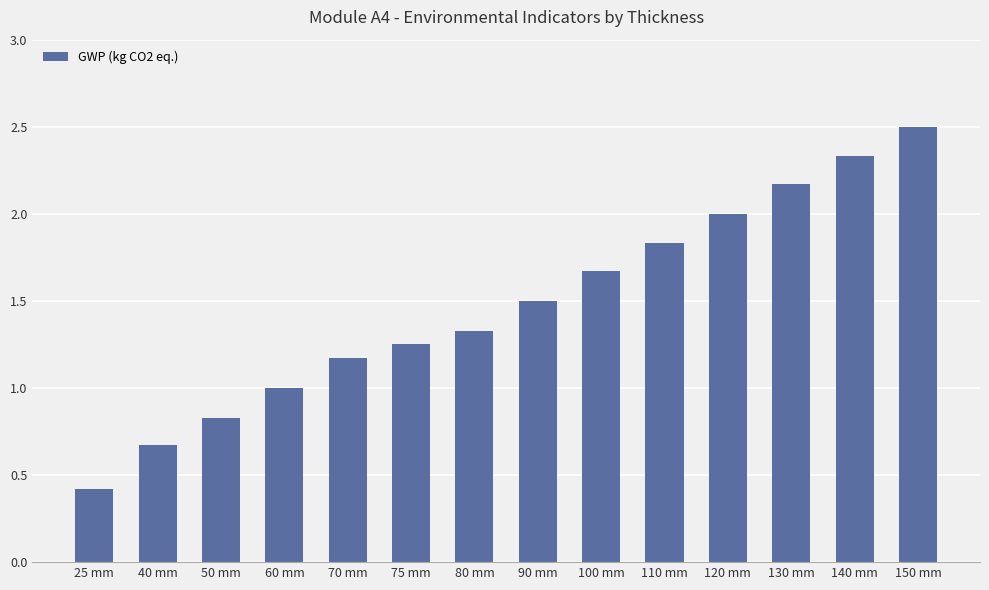

Are the bars grouped side by side (vs. stacked)?

No